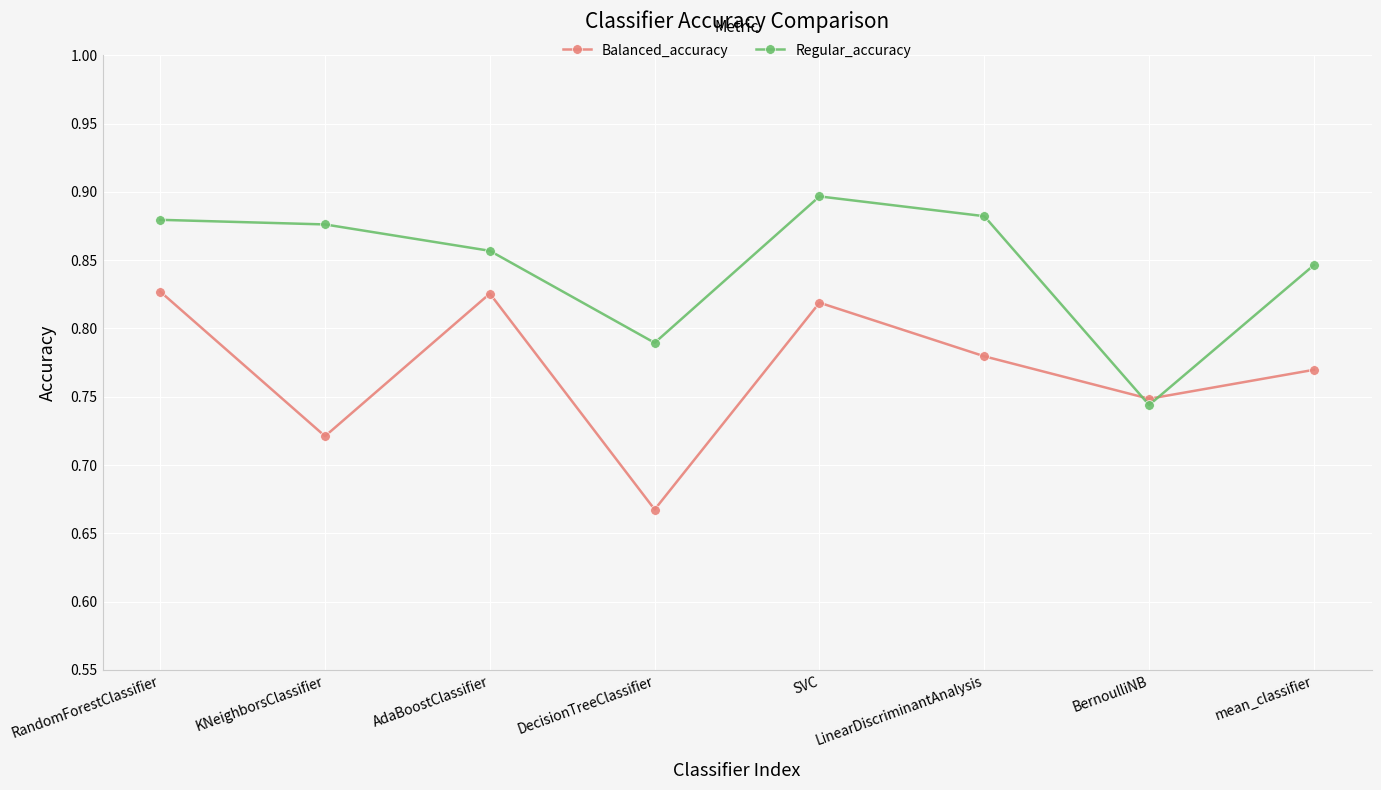

The value of Balanced_accuracy at KNeighborsClassifier is 0.2. True or false?

False